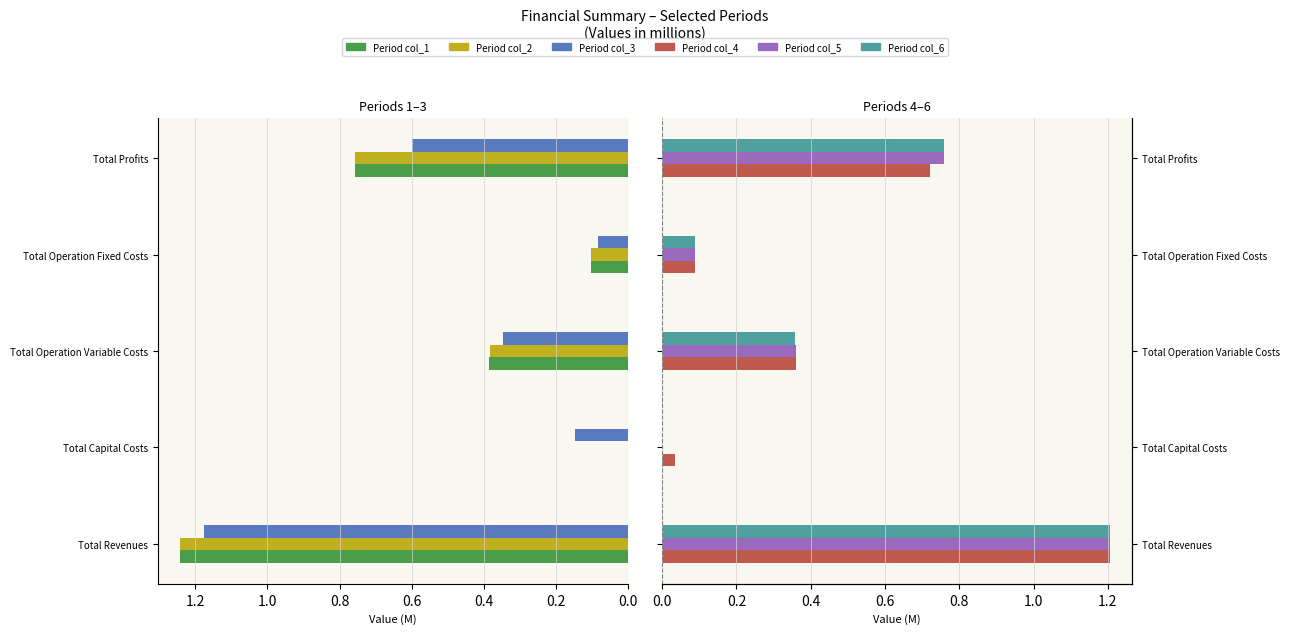

The value of col_3 at Total Operation Variable Costs is 0.6. True or false?

False